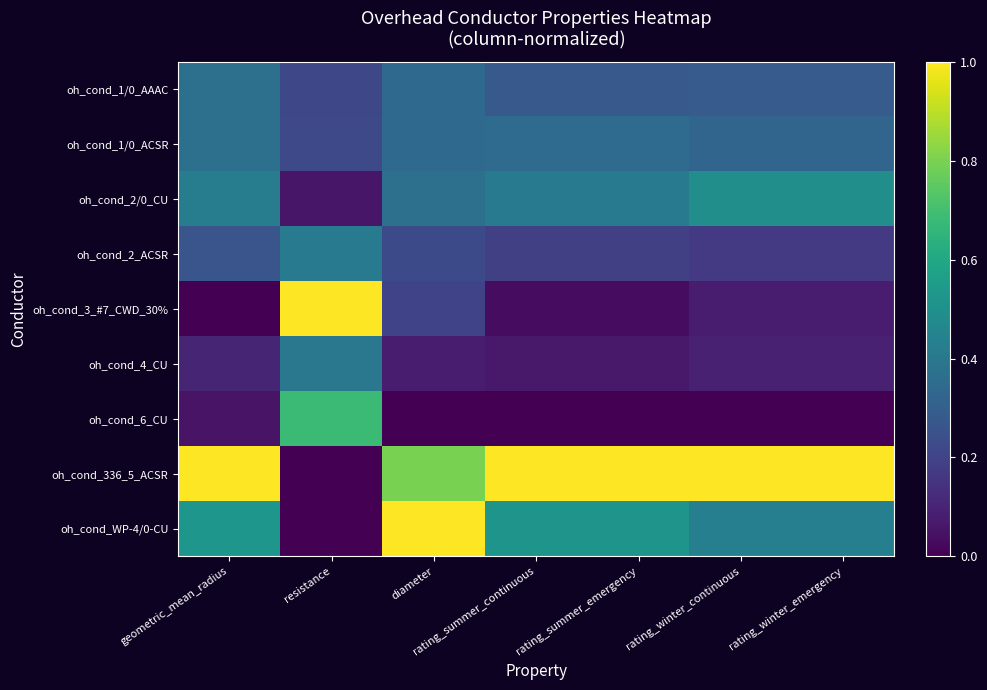

Between geometric_mean_radius and rating_summer_continuous, which series saw the biggest shift?

oh_cond_1/0_AAAC